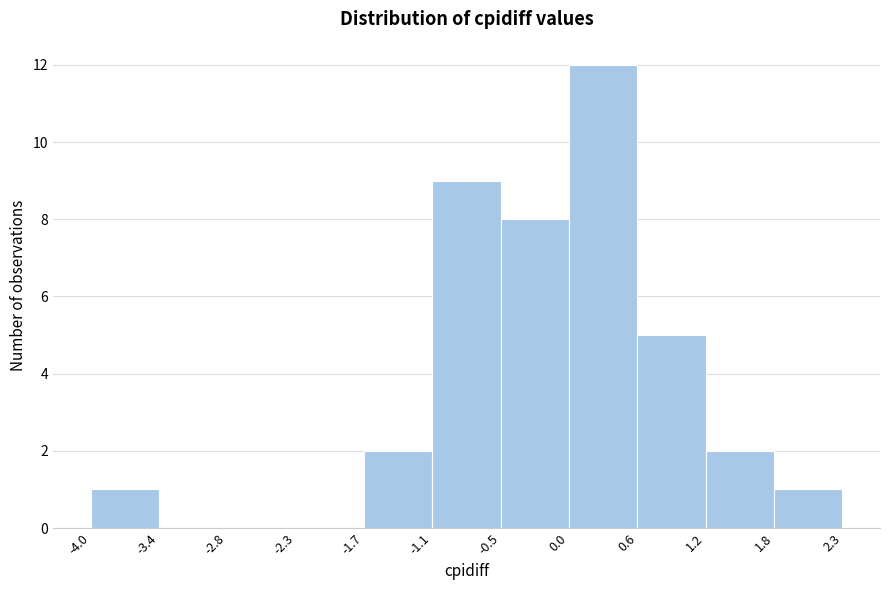

Reading left to right, list every bar in this chart as the range it spans on the x-axis followed by its height. The values are not printed on the chart, so give them approximately, as read against the axis.

-4.0 to -3.4: 1
-3.4 to -2.8: 0
-2.8 to -2.3: 0
-2.3 to -1.7: 0
-1.7 to -1.1: 2
-1.1 to -0.5: 9
-0.5 to 0.0: 8
0.0 to 0.6: 12
0.6 to 1.2: 5
1.2 to 1.8: 2
1.8 to 2.3: 1